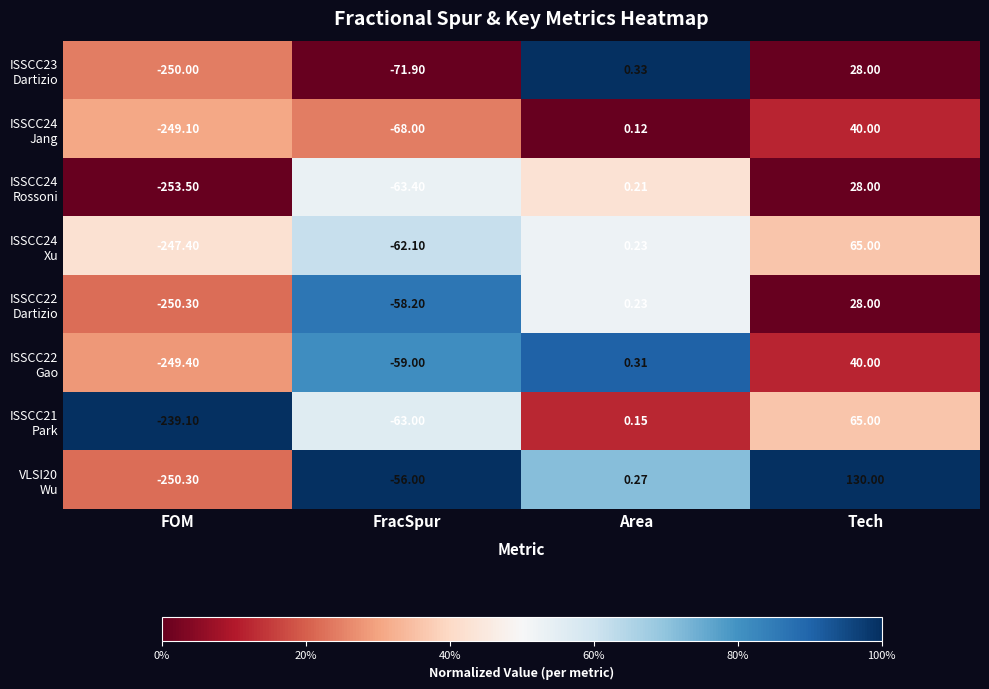

At which category is the sum across all series the highest?

Tech